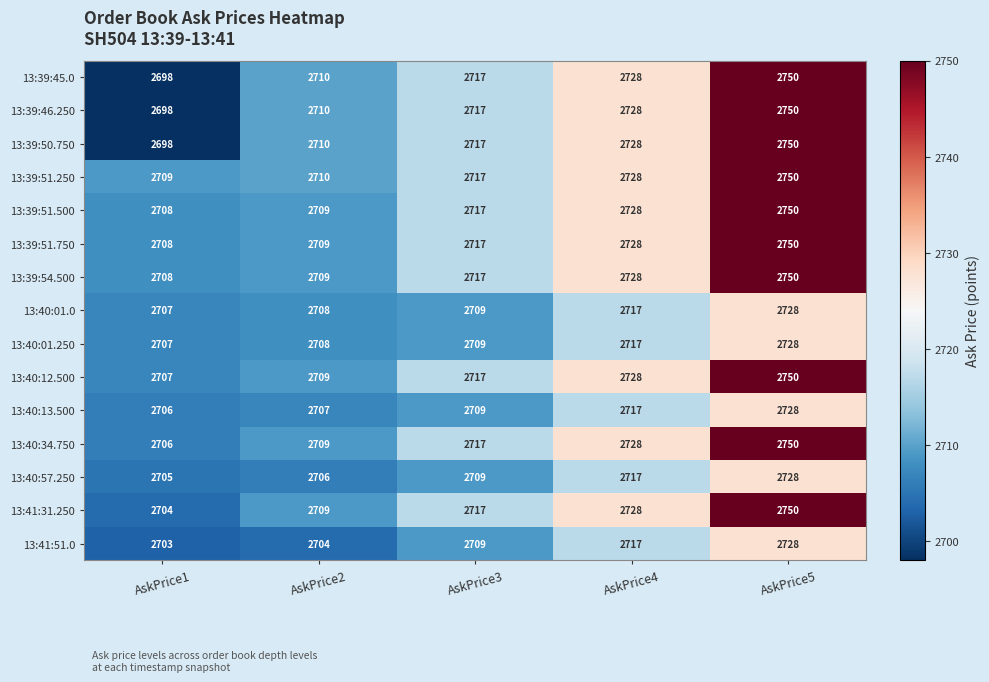

At which category does the chart reach its peak across all series?

AskPrice5